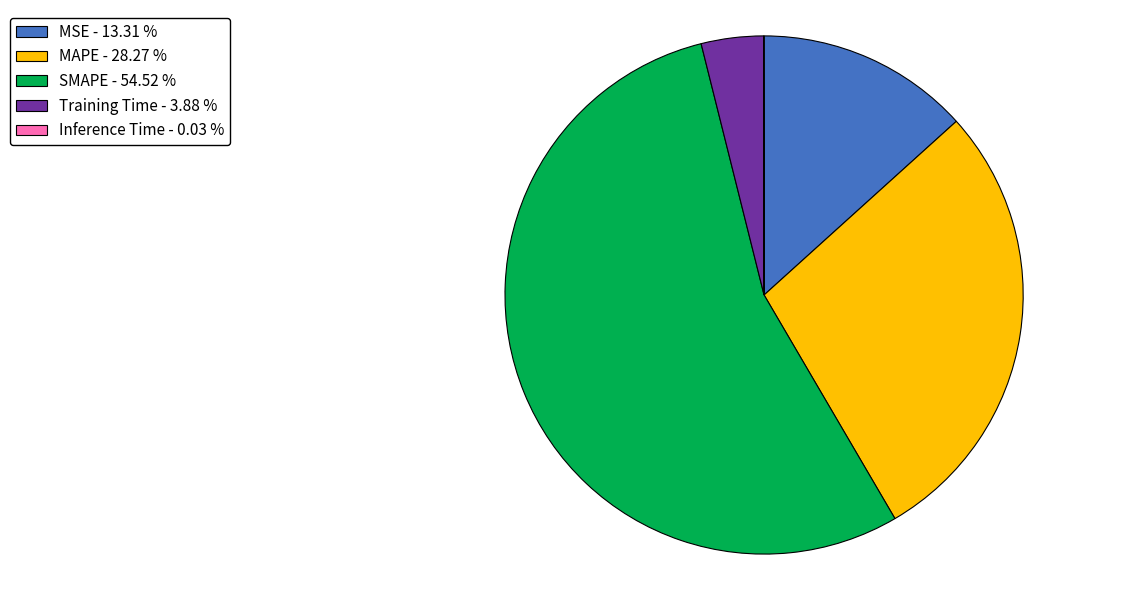

Which has a higher value, Training Time or SMAPE?

SMAPE